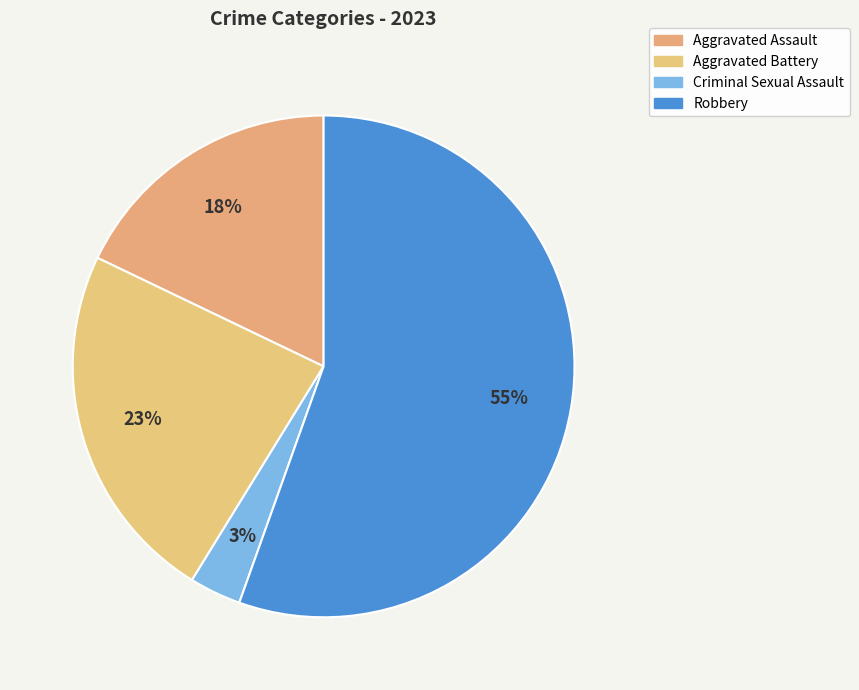

How many segments does this pie chart have?

4